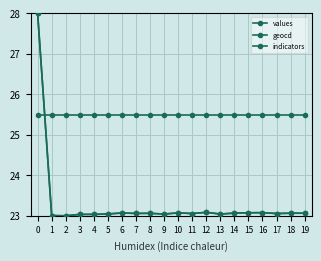

Rank the series at 1 from highest to lowest value.

indicators, geocd, values